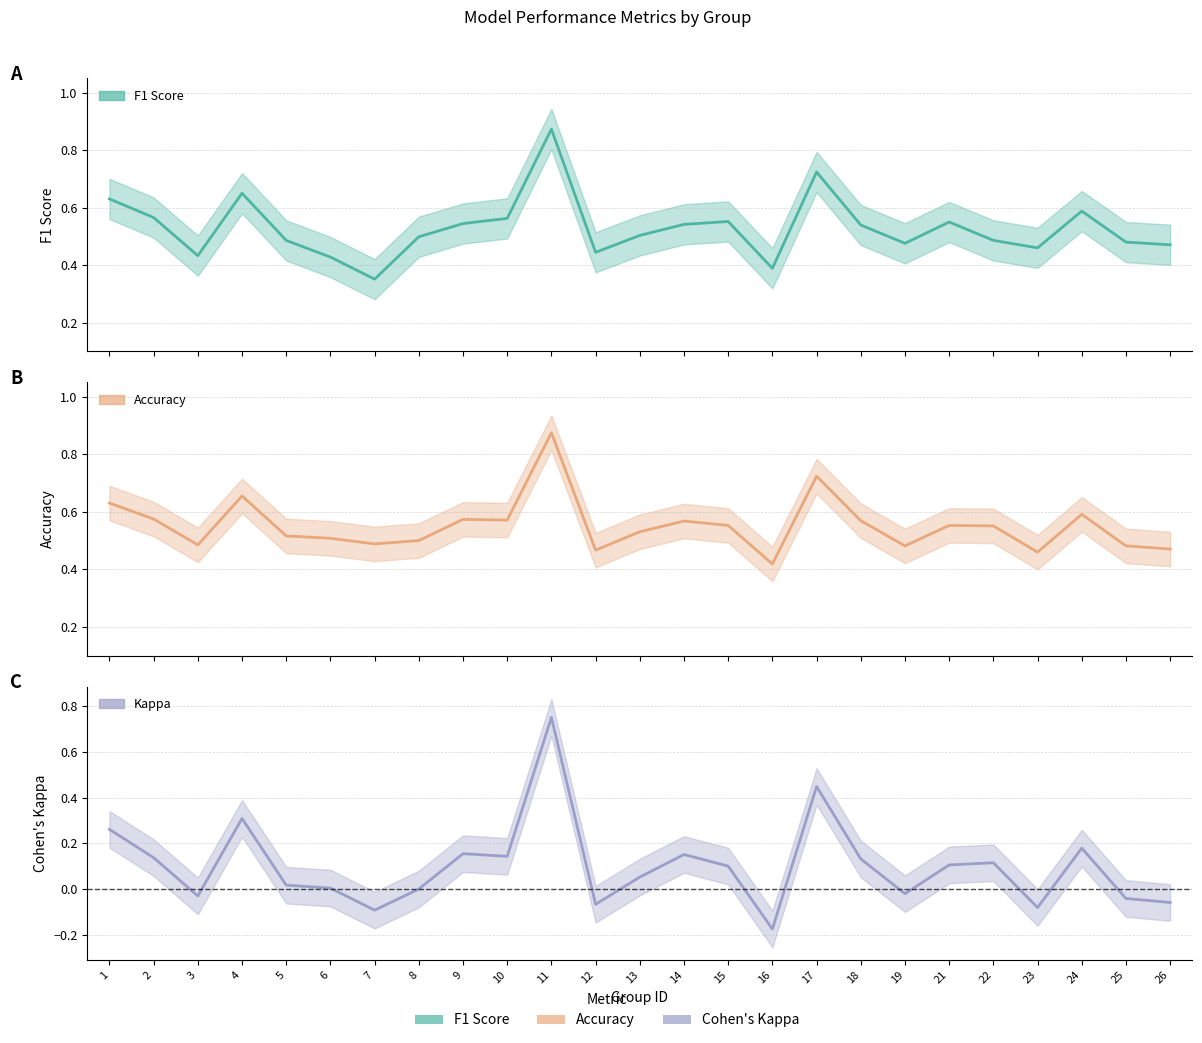

What is the minimum value shown in the chart?

-0.2